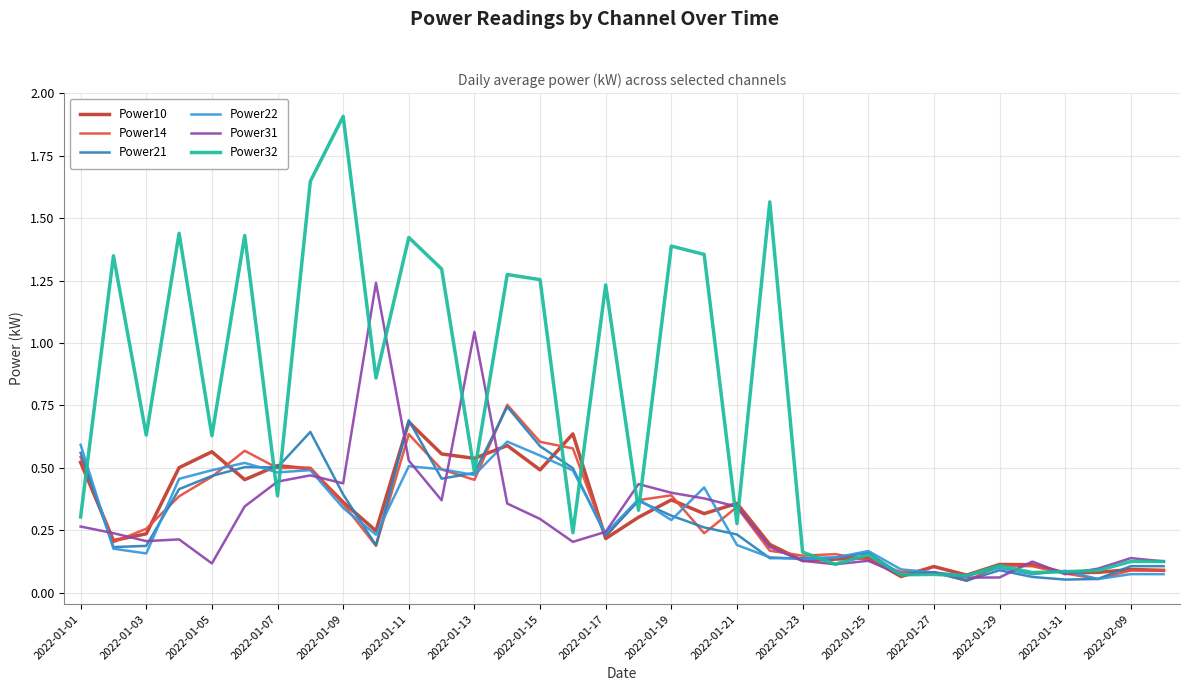

At how many categories does at least one series exceed 0?

34